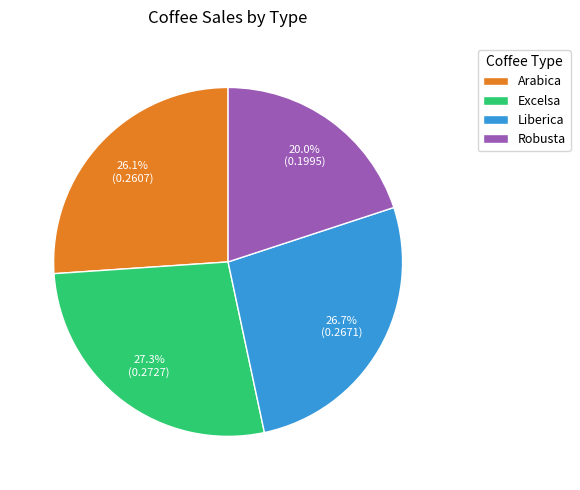

To the nearest percent, what portion does Arabica represent?

26%